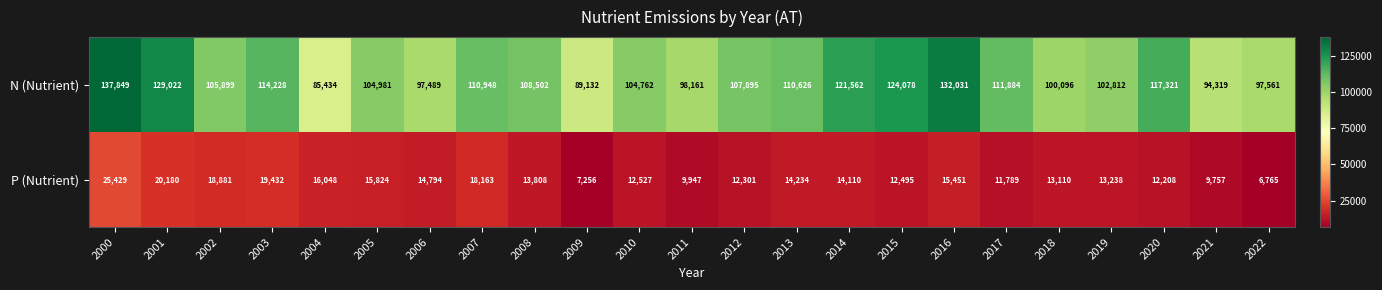

How many data points in N (Nutrient) are less than 107895?

11